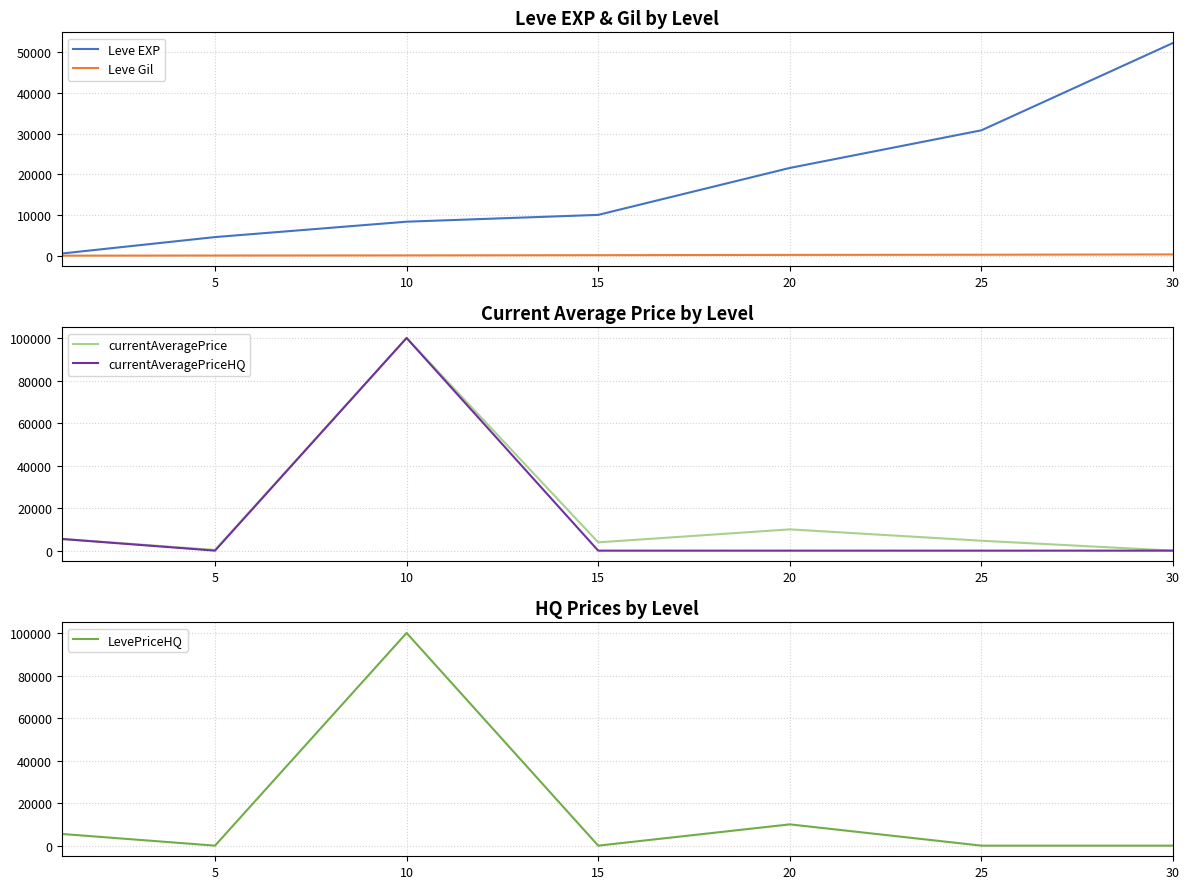

At which label does currentAveragePrice reach its peak?

10